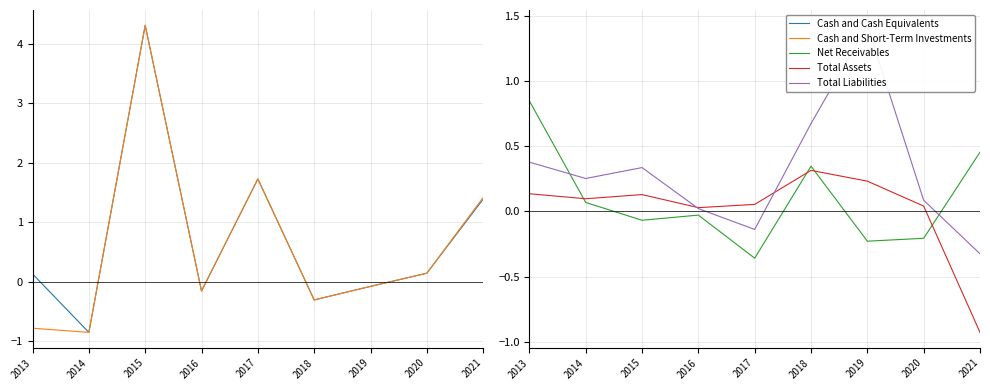

Which series has the largest range (max minus min)?

Cash and Cash Equivalents